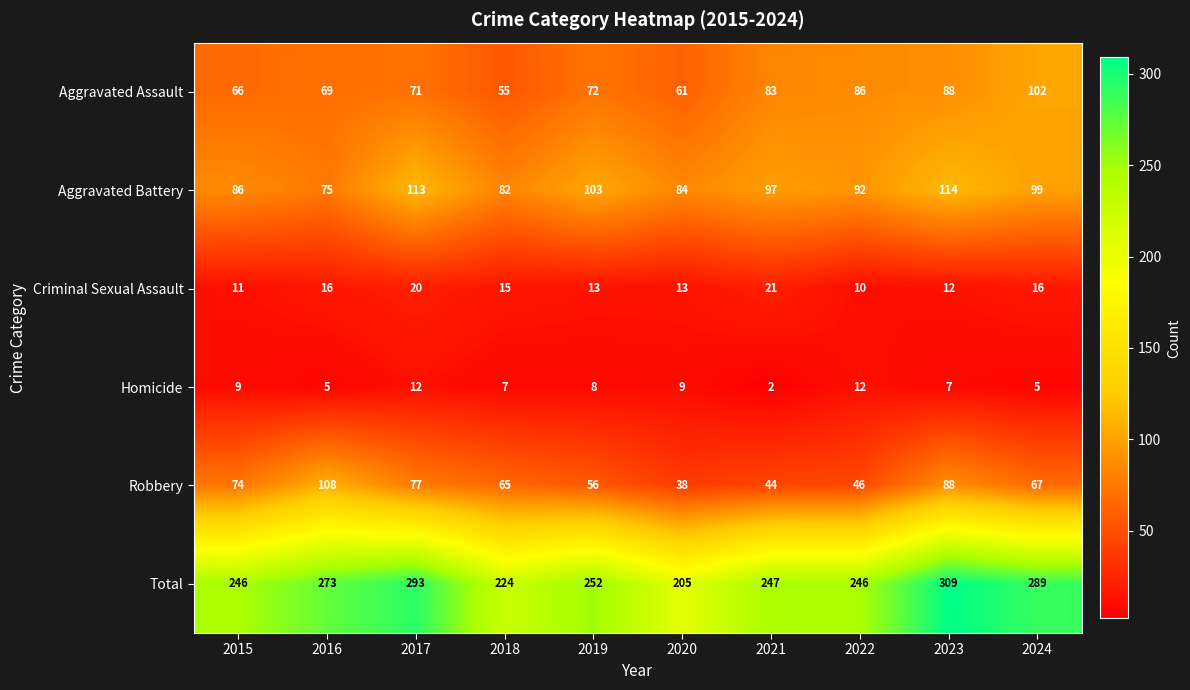

Rank the series by their maximum value, from highest to lowest.

Total, Aggravated Battery, Robbery, Aggravated Assault, Criminal Sexual Assault, Homicide